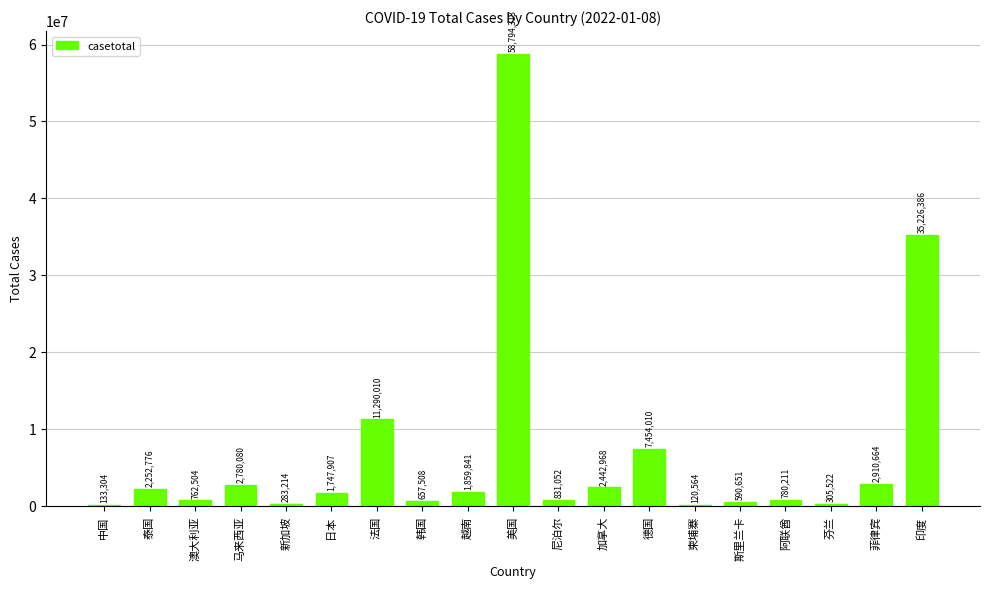

What is the sum of all values?

131223485